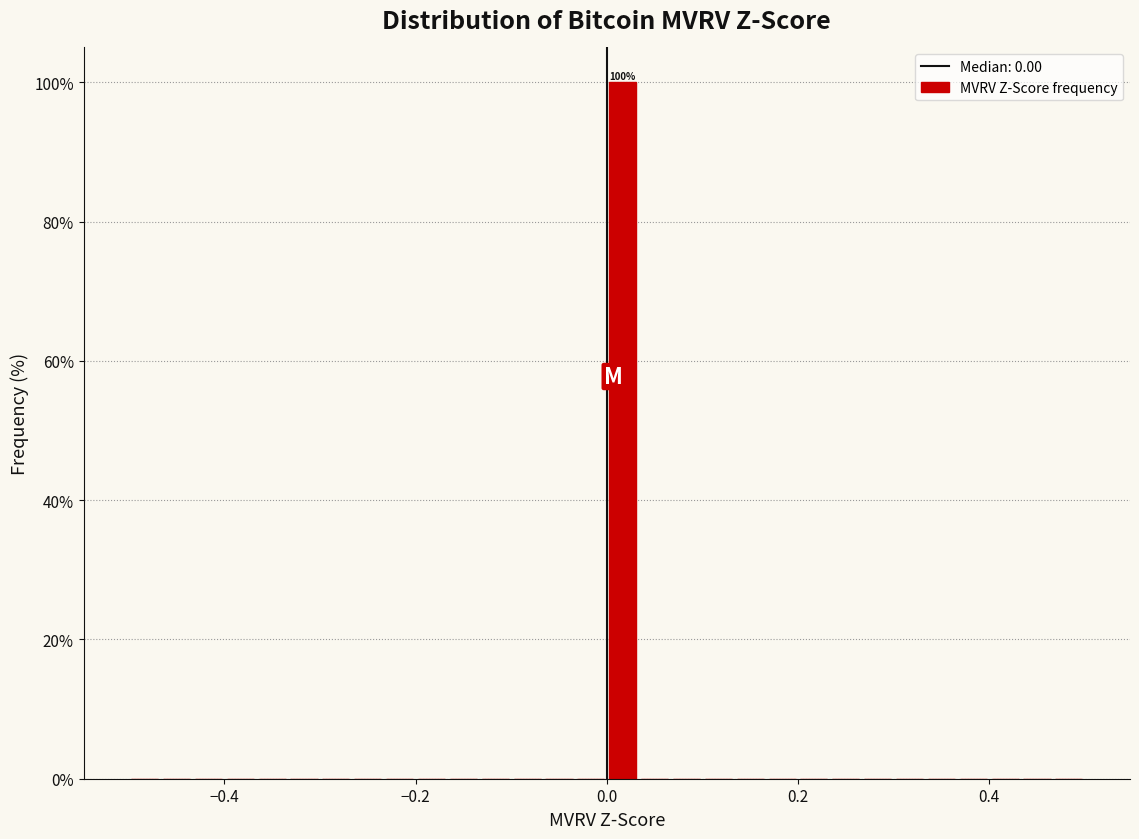

Read against the x-axis, roughly where is the centre of the tallest bar?

0.02